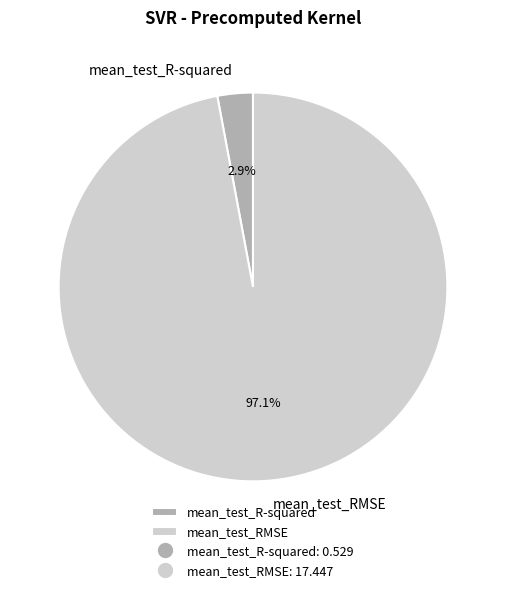

Is the sum of mean_test_R-squared and mean_test_RMSE greater than half?

Yes